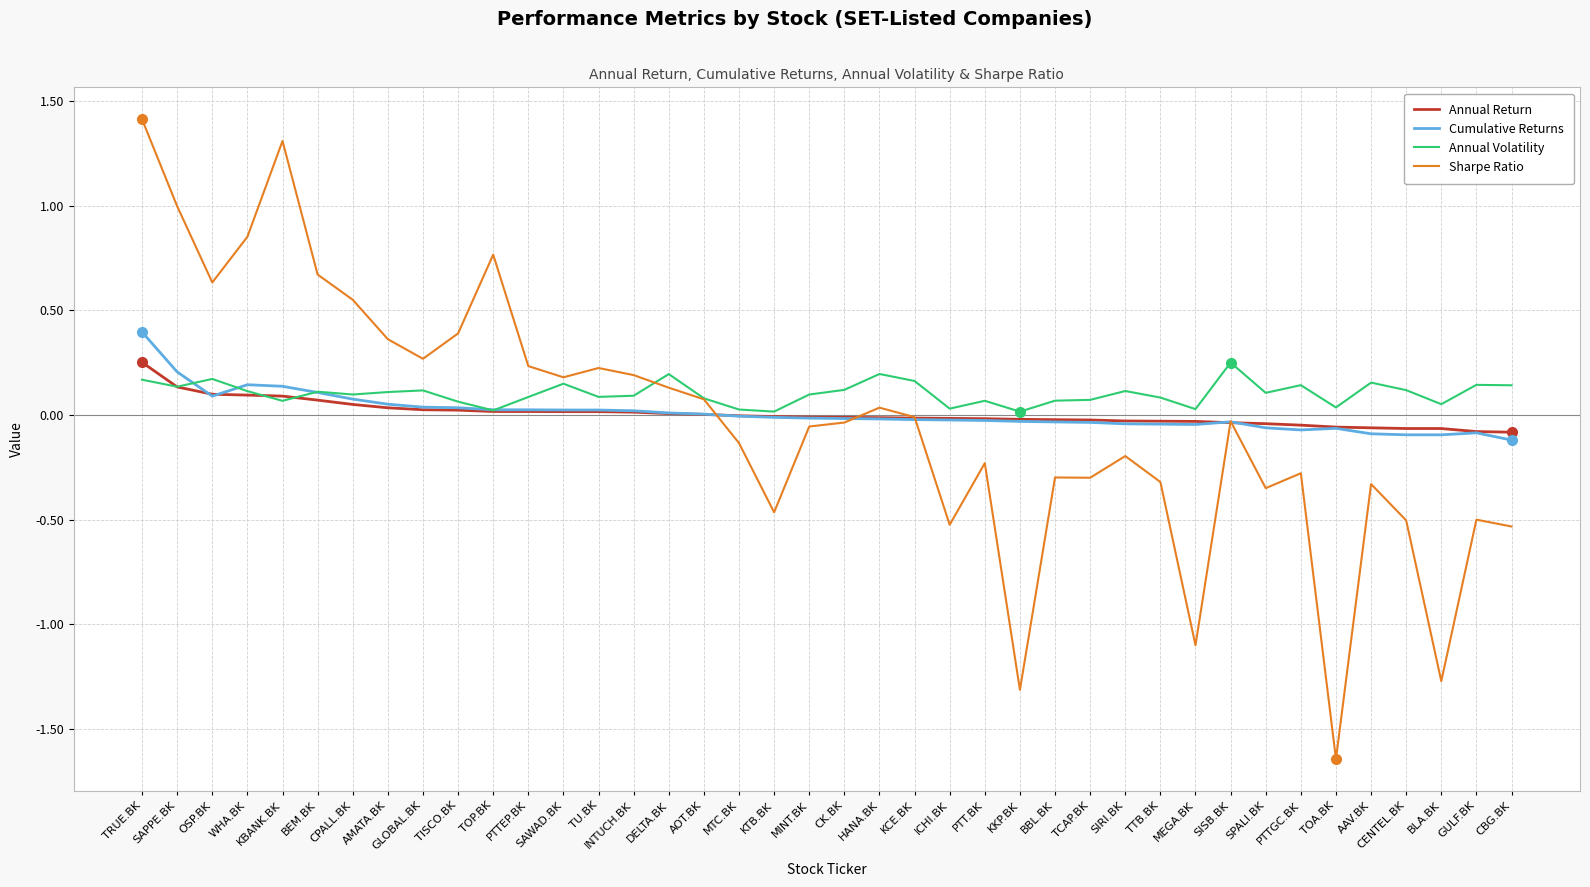

At which category is the sum across all series the highest?

TRUE.BK